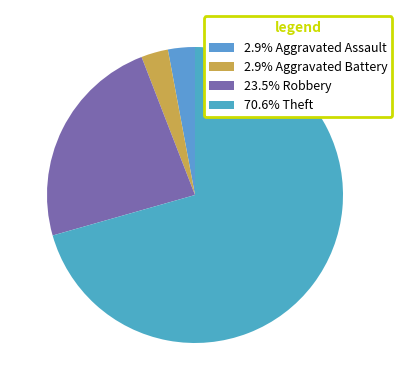

How many segments does this pie chart have?

4